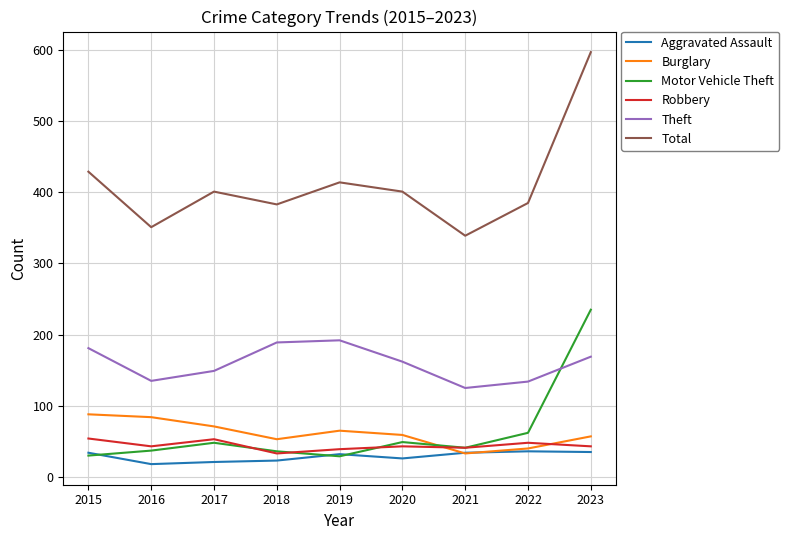

At how many categories does at least one series exceed 287?

9